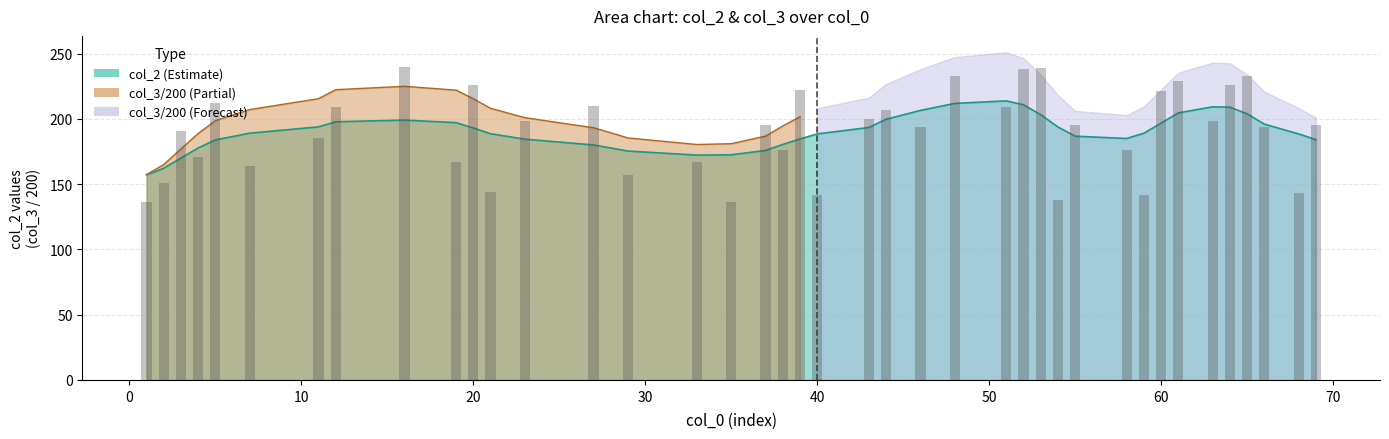

Reading left to right, transcribe all the data shown in this chart.

136	151	191	171	212	164	185	209	240	167	226	144	198	210	157	167	136	195	176	222	142	200	207	194	233	209	238	239	138	195	176	142	221	229	198	226	233	194	143	195